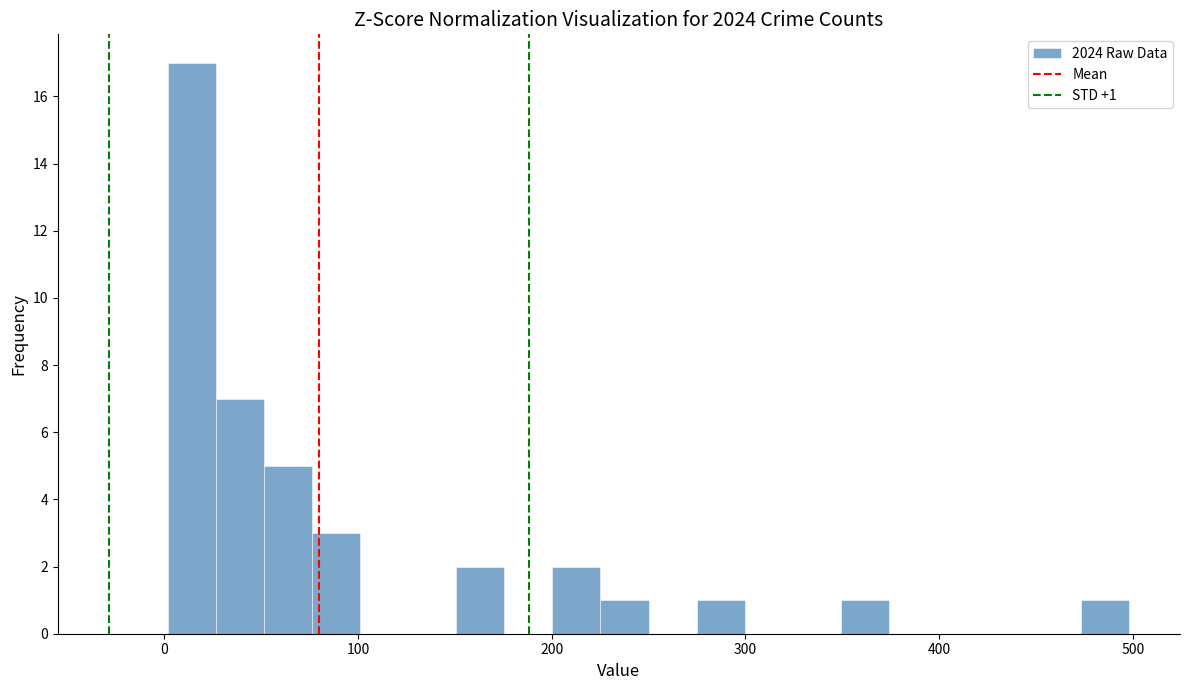

Around what value on the x-axis is the tallest bar? Give the approximate position of its centre, as read against the axis.

10